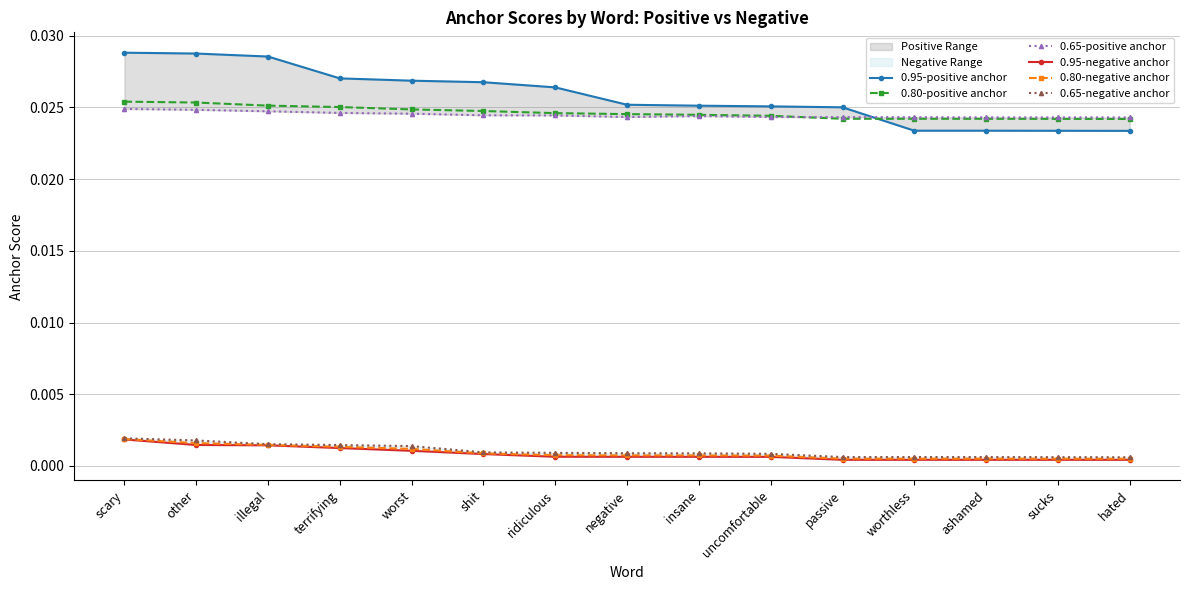

Between shit and ashamed, which is larger?

shit